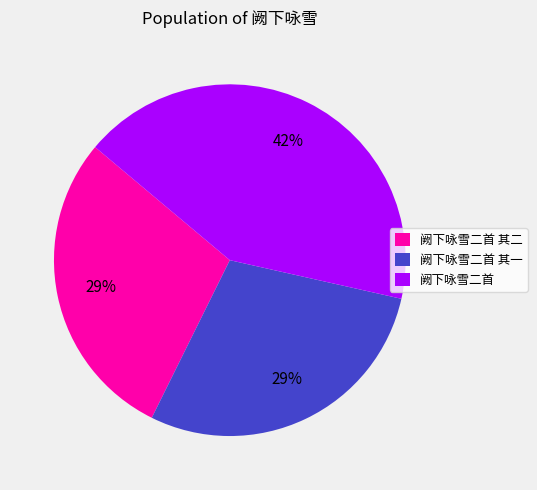

Count the number of slices in the pie.

3